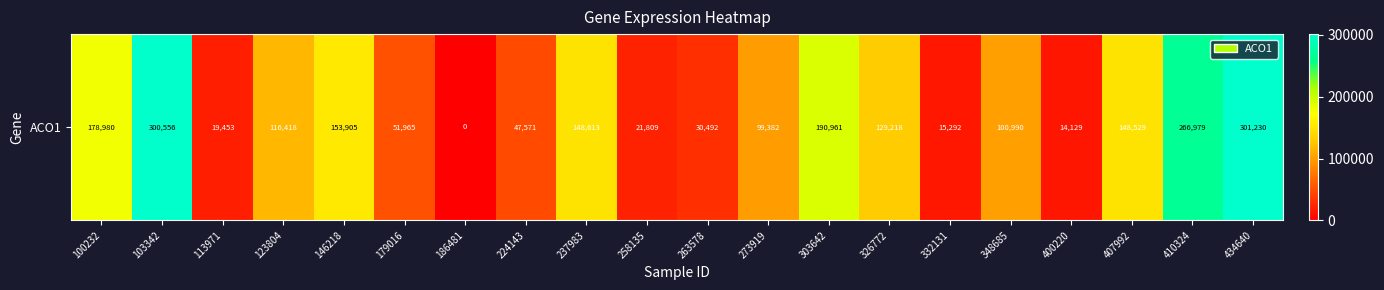

How many values are below 116418?

10